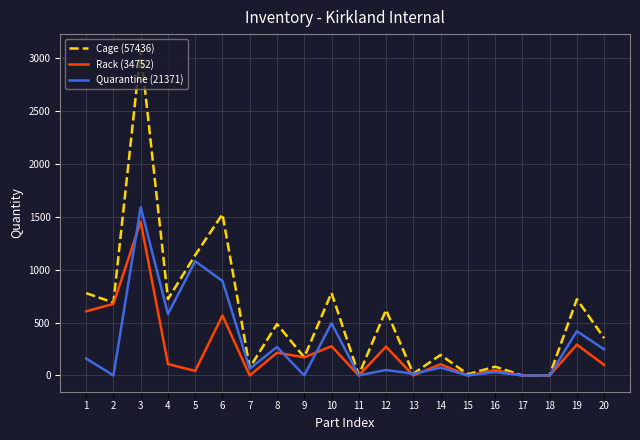

At which label is Rack (34752) closest to 726?

2